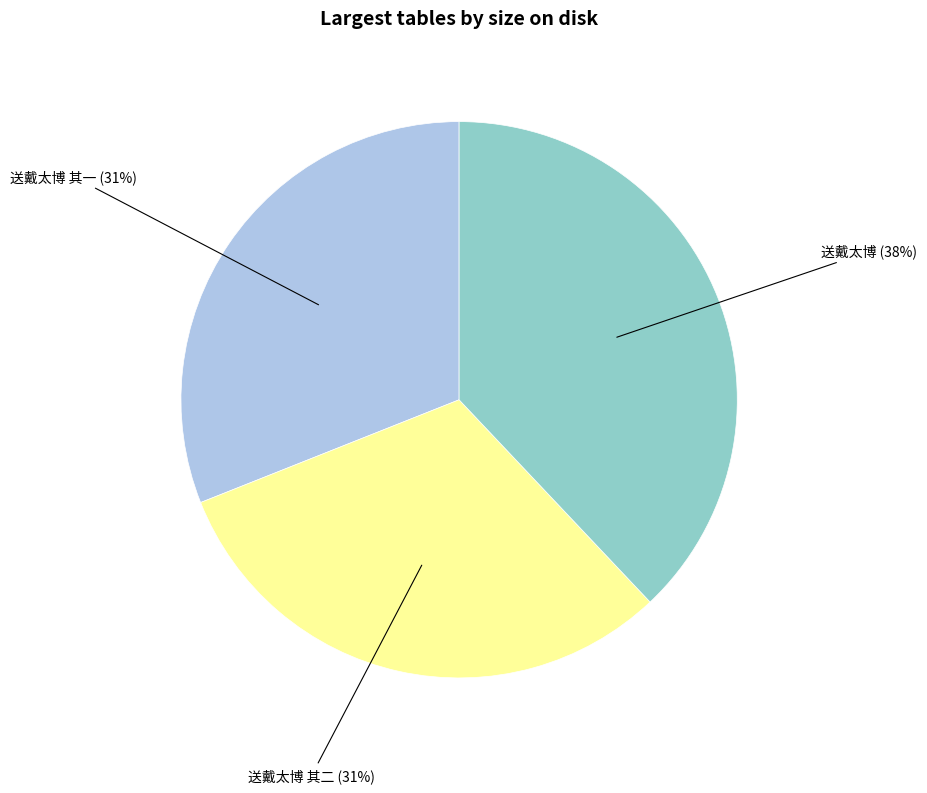

Is there any slice that represents more than half of the pie?

No